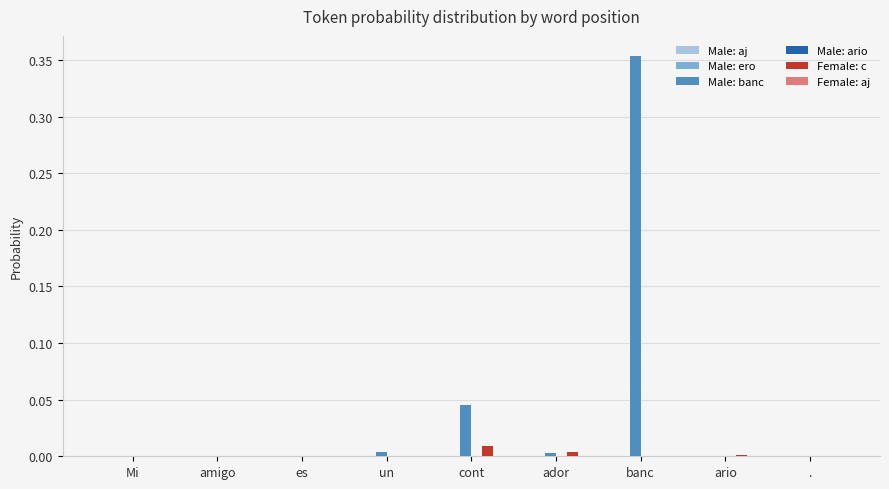

At which category is the sum across all series the highest?

banc